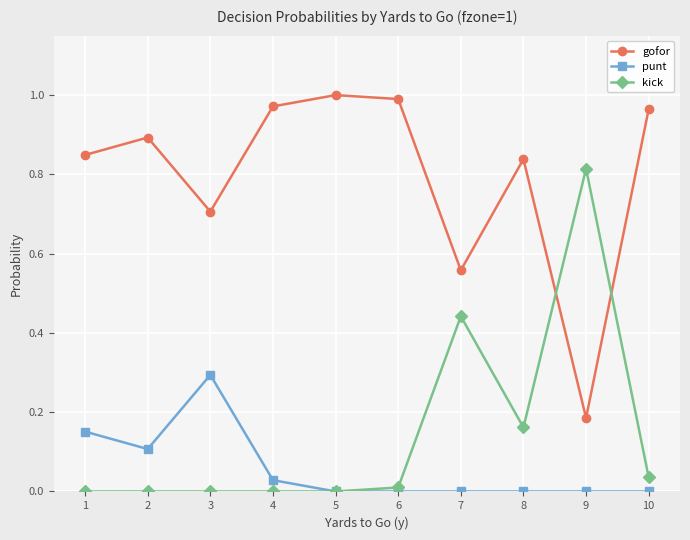

True or false: gofor has a value of 1.2 at 1.

False